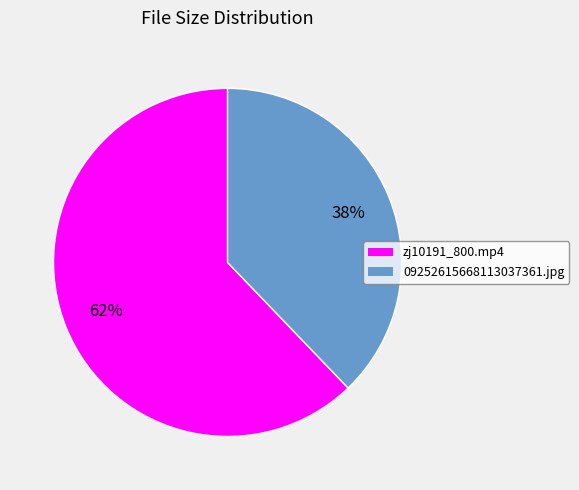

Between zj10191_800.mp4 and 09252615668113037361.jpg, which is larger?

zj10191_800.mp4